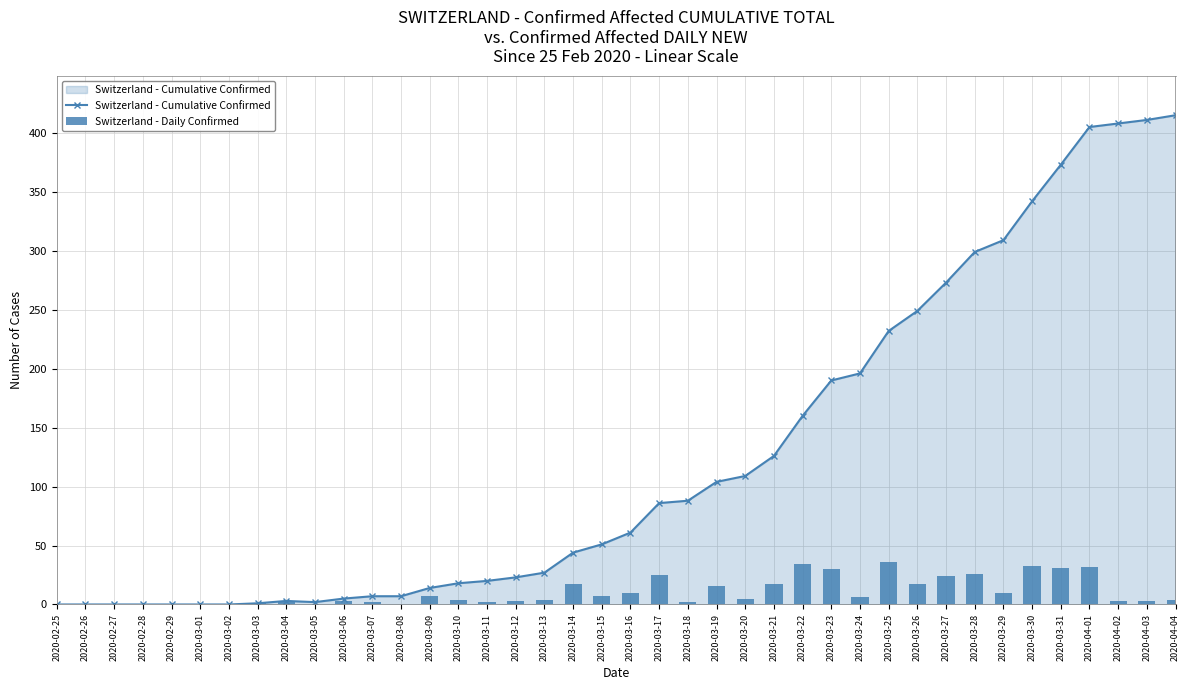

What are all the series names shown in the legend?

Switzerland - Cumulative Confirmed, Switzerland - Daily Confirmed